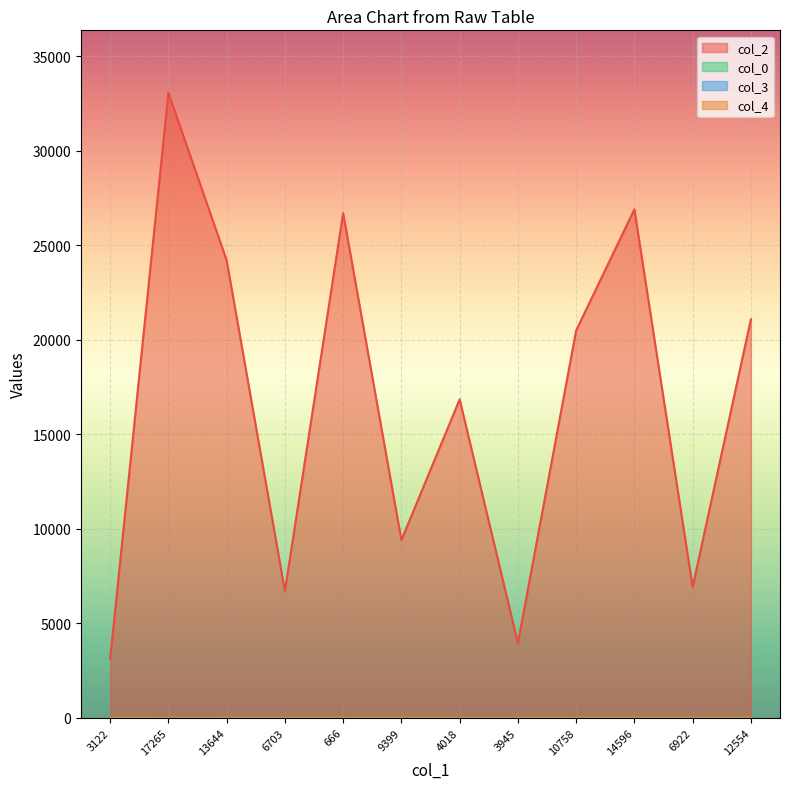

What is the maximum value shown in the chart?

33069.0